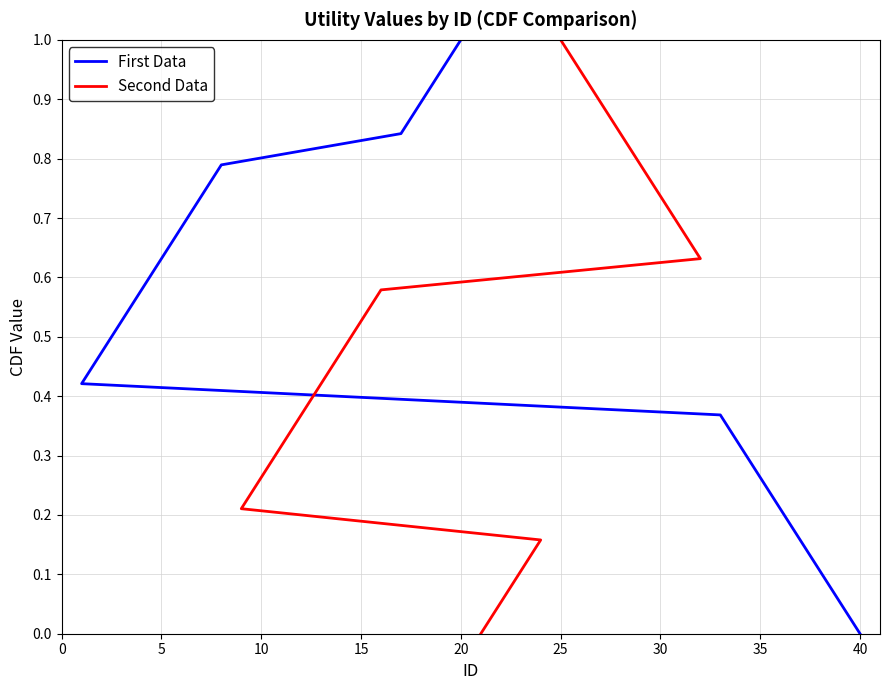

Is it true that First Data equals 0.7 at 45?

False